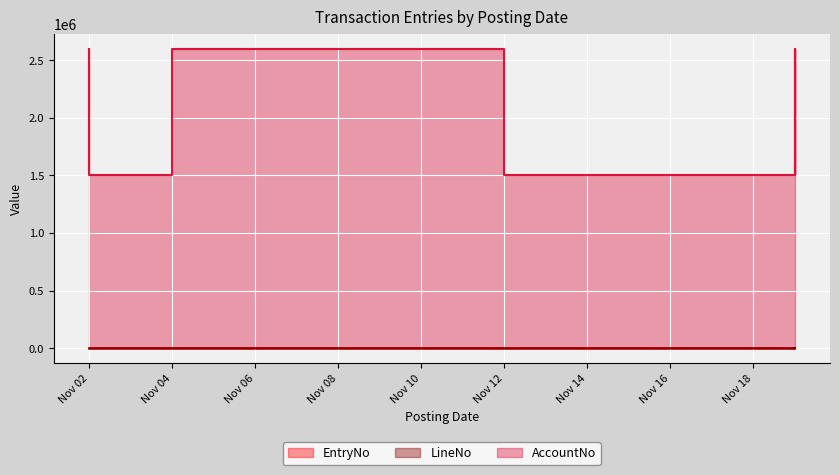

Is it true that AccountNo equals 2600005 at Nov 12?

True